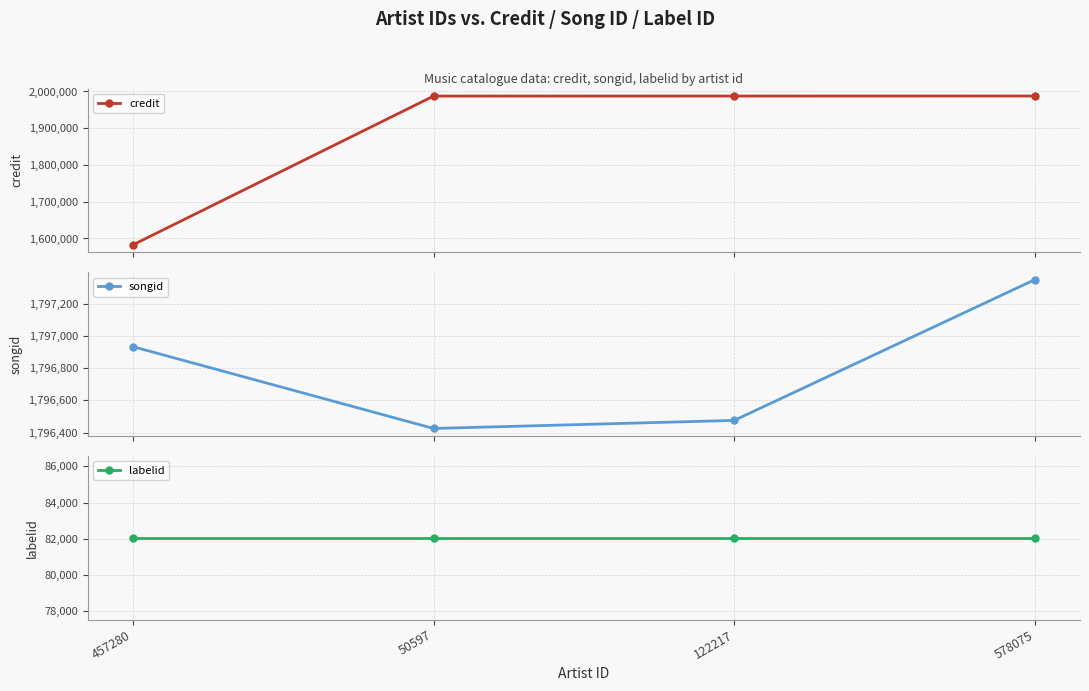

True or false: labelid and songid intersect in this chart.

False